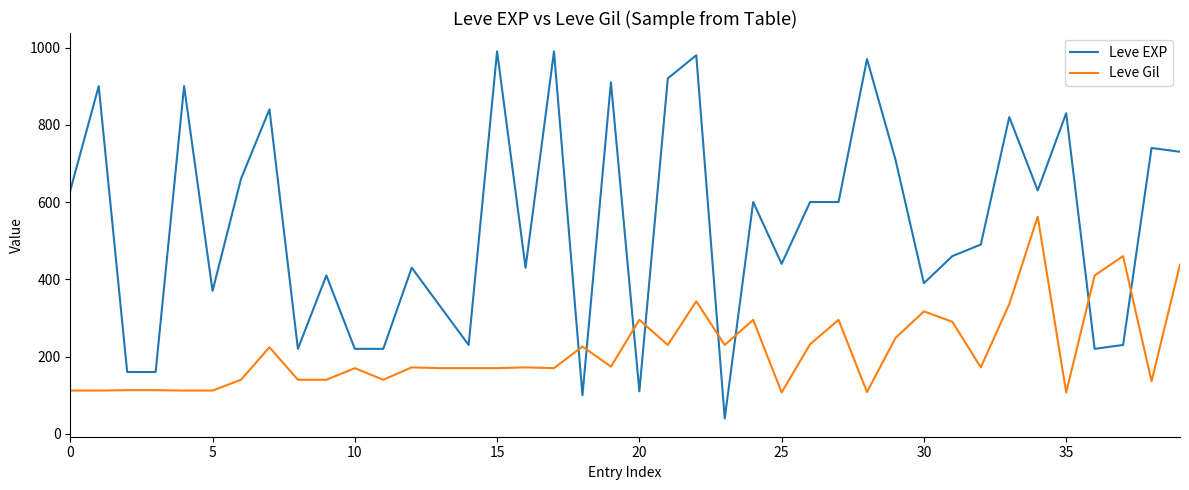

Which series has the widest spread of values?

Leve EXP